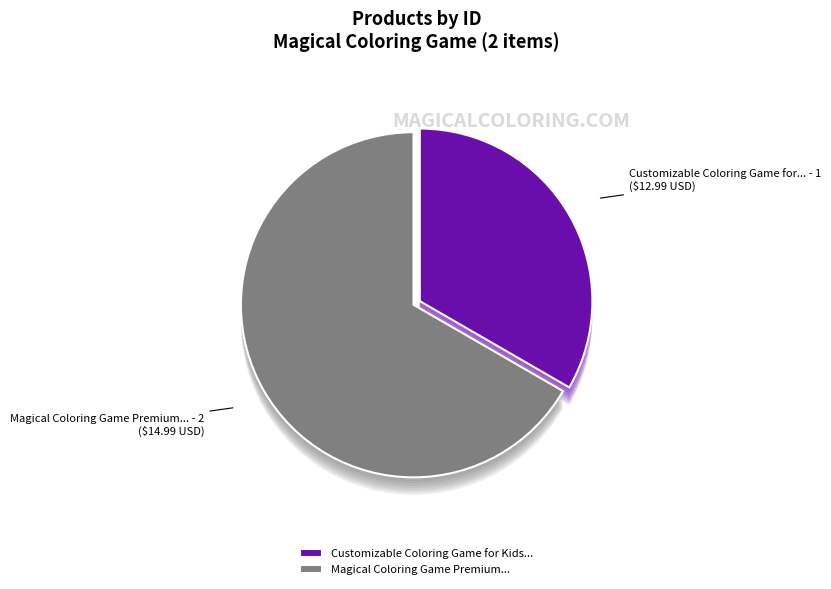

True or false: Magical Coloring Game Premium accounts for 53% of the total.

False